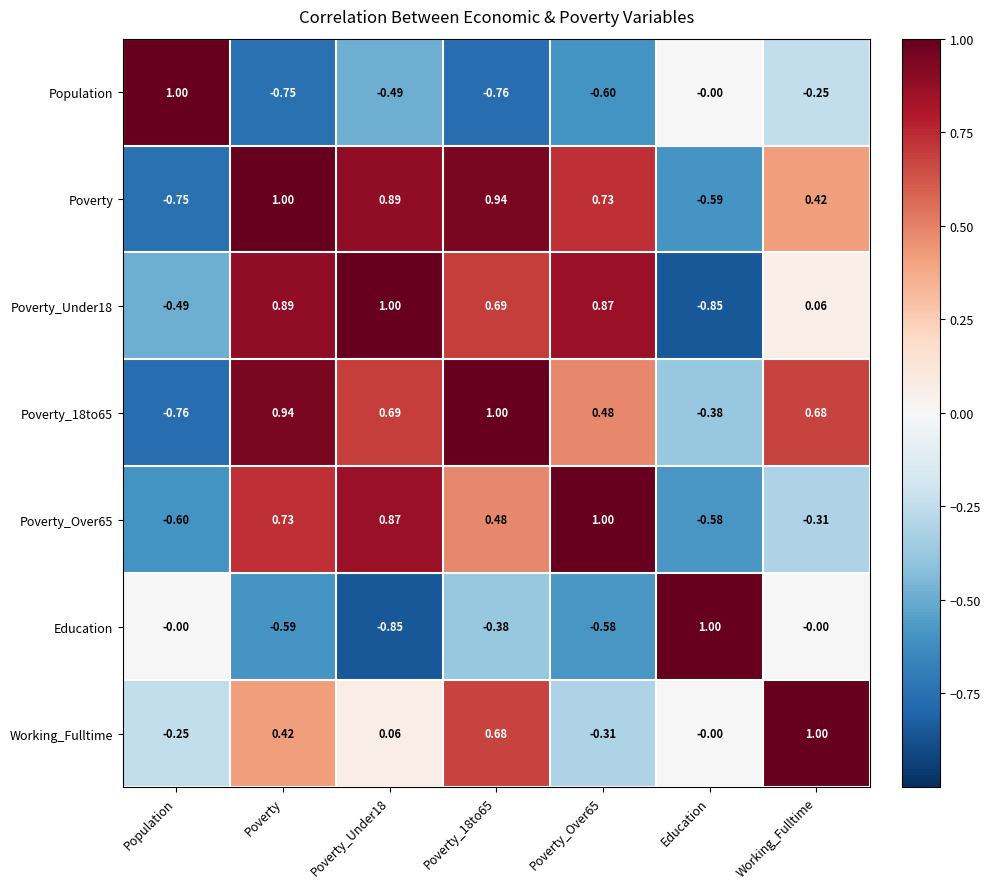

Which category has the lowest value in the Poverty_Over65 series?

Population